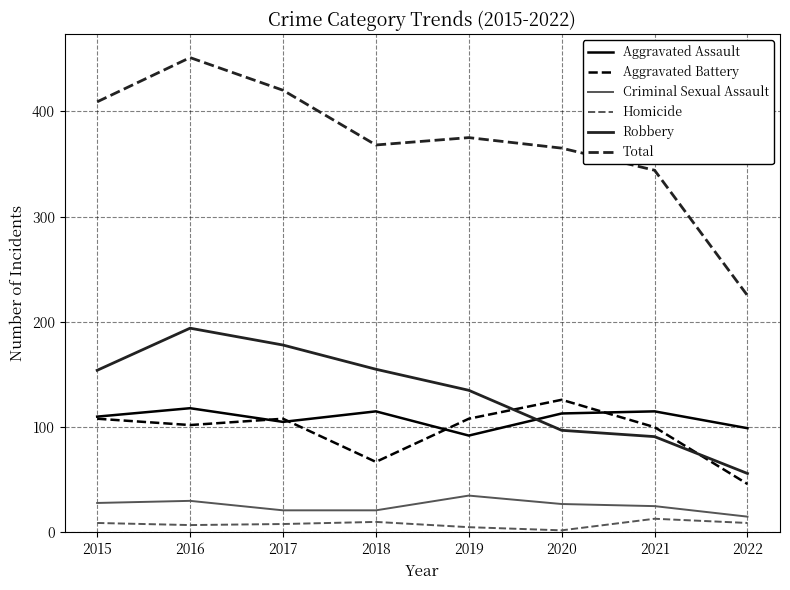

Which series has the widest spread of values?

Total